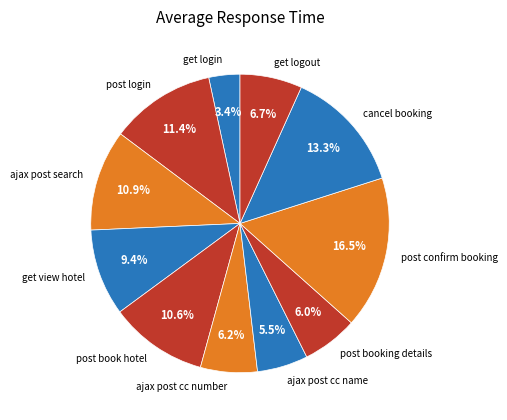

Does post book hotel represent more than half of the total?

No